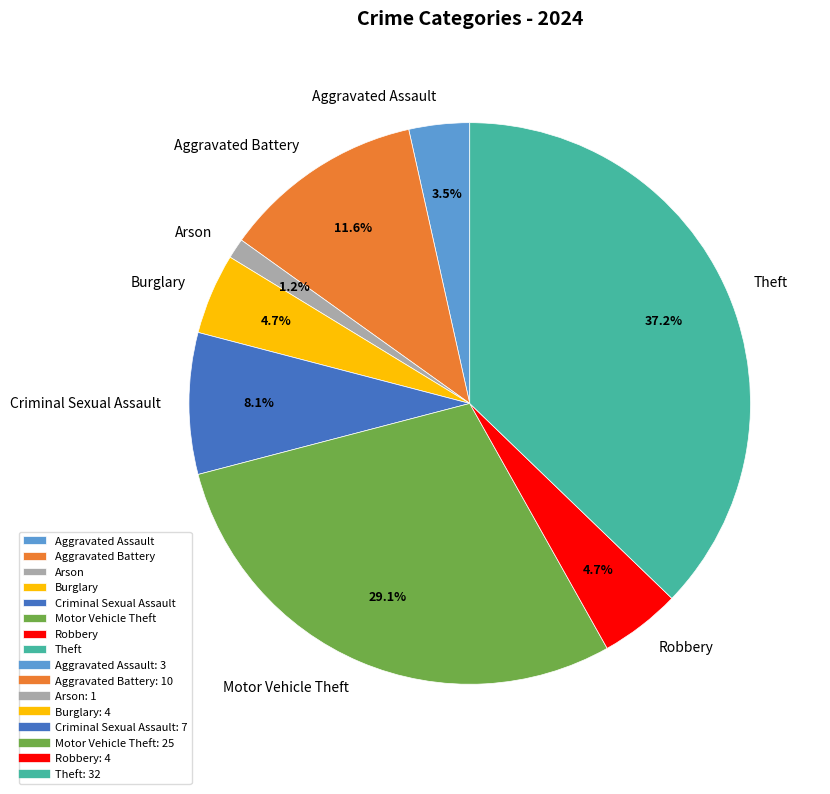

Which category has the smallest portion of the pie?

Arson